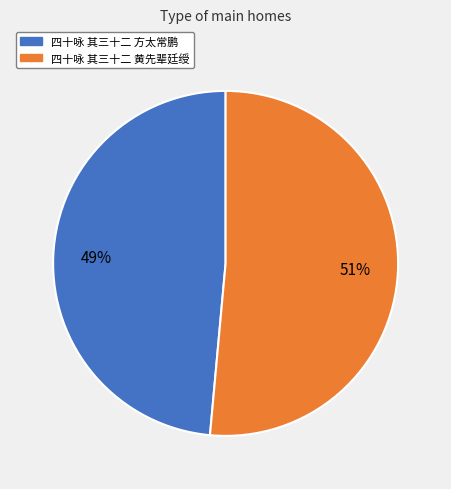

Do 四十咏 其三十二 黄先辈廷绶 and 四十咏 其三十二 方太常鹏 together represent more than half of the pie?

Yes